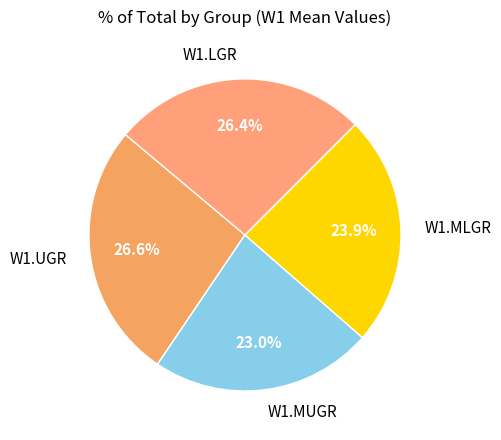

What percentage is the W1.MLGR slice, to the nearest percent?

24%